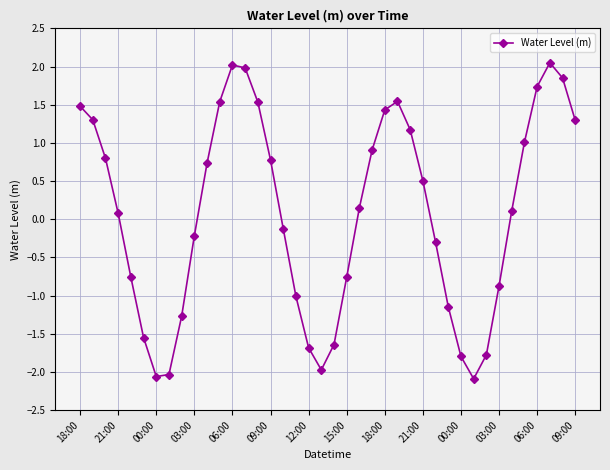

Count the number of categories in the chart.

40